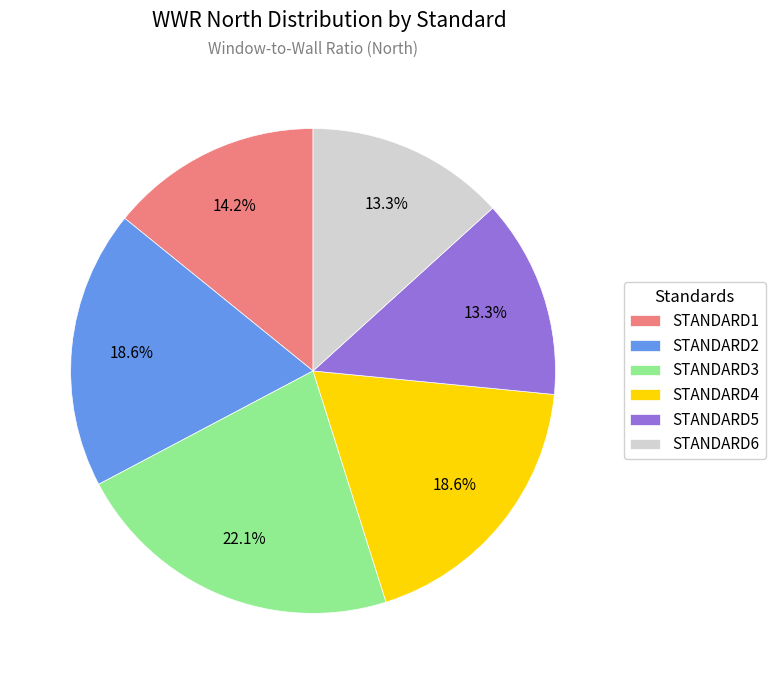

How many segments does this pie chart have?

6